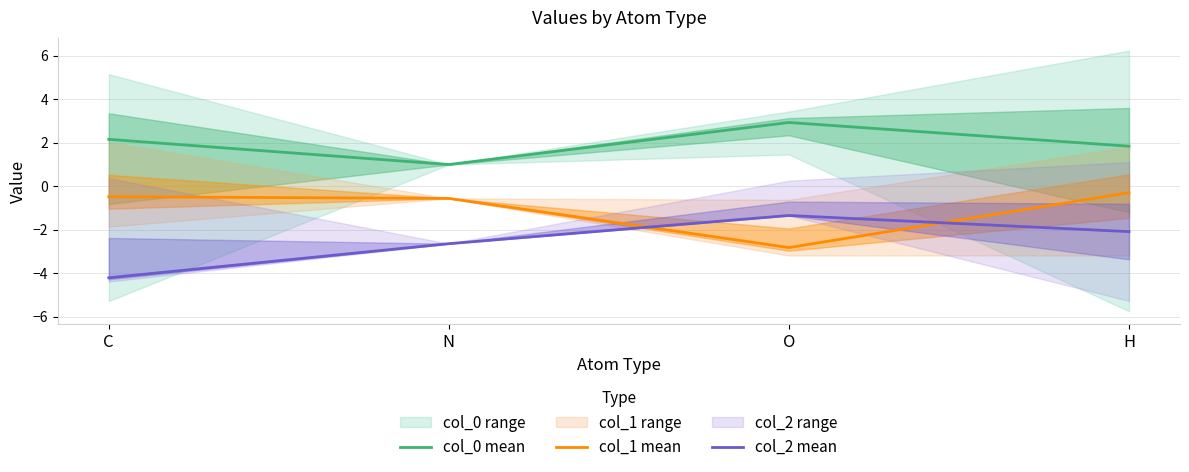

Where does the col_0 mean series first go above 2?

C